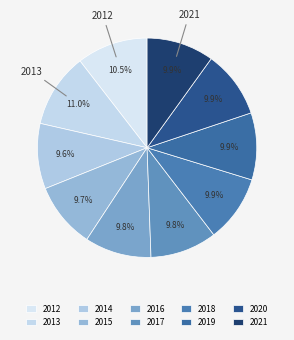

To the nearest percent, what portion does 2020 represent?

10%